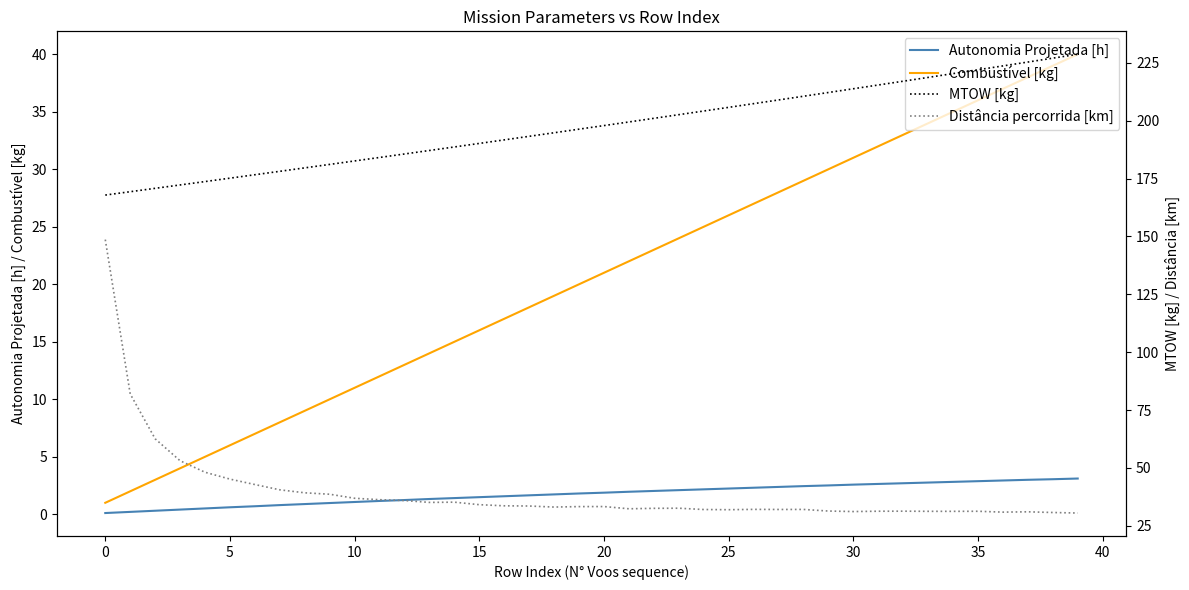

Which series has the largest range (max minus min)?

Distância percorrida [km]